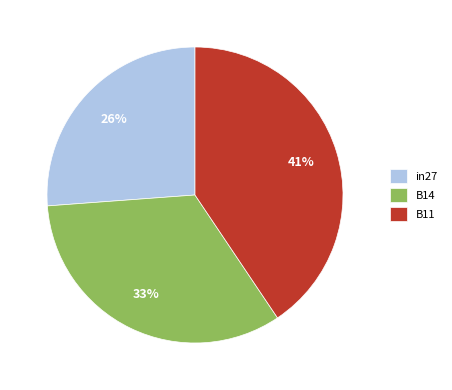

To the nearest percent, what is the combined percentage of B14 and in27?

59%